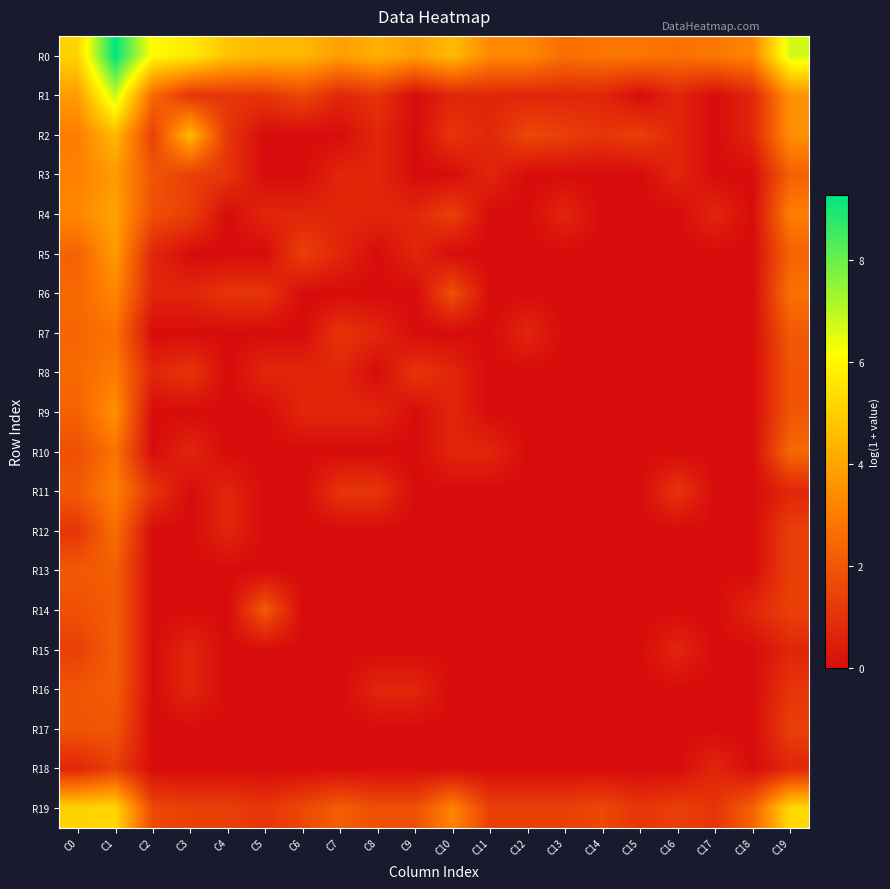

At how many categories does at least one series exceed 1?

20